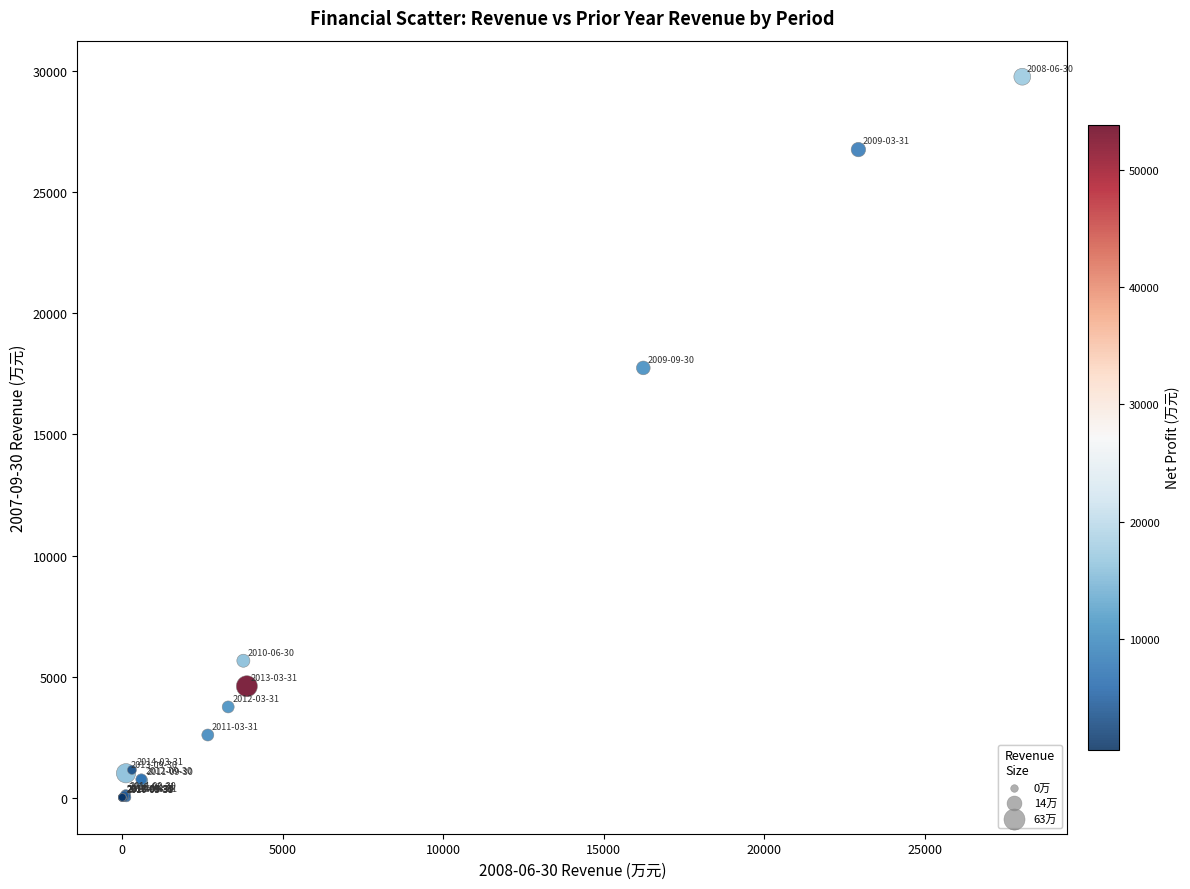

What Y value in the scatter plot is closest to 14882?

17740